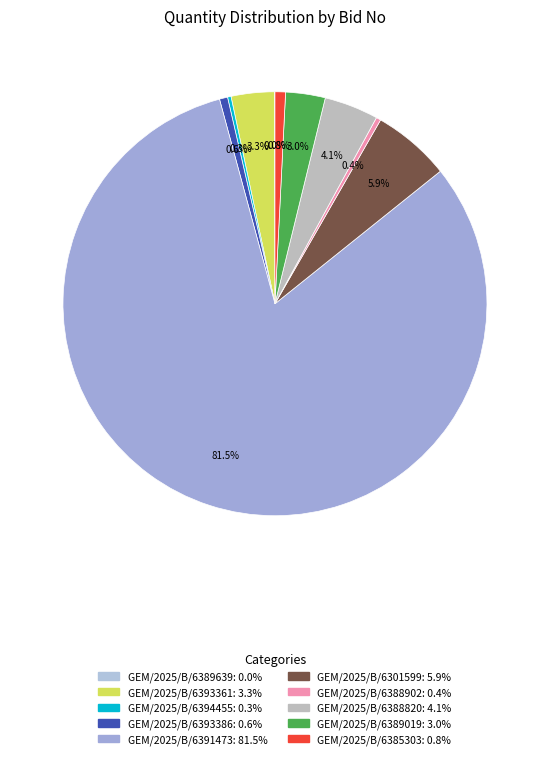

Combined, what portion of the pie is GEM/2025/B/6388902 and GEM/2025/B/6388820?

4.5%